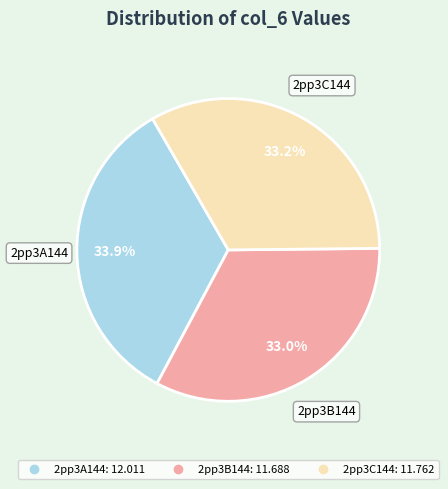

How many slices are in this pie chart?

3